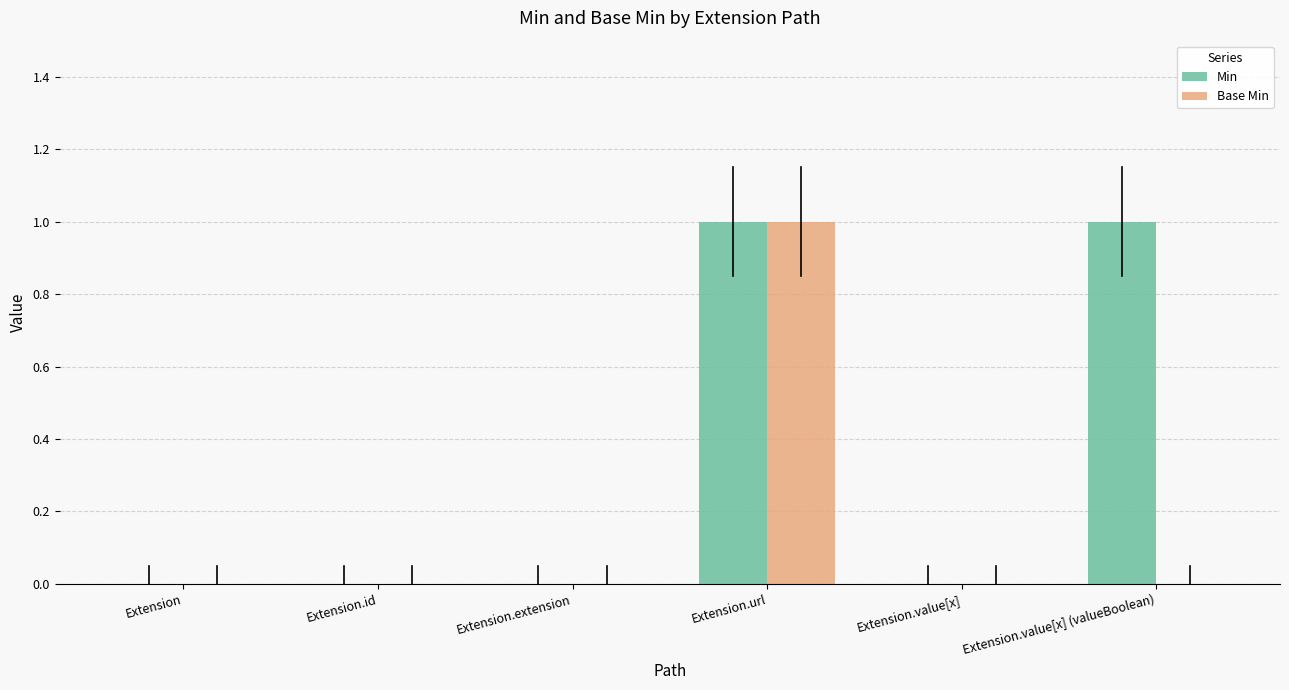

Which category has the highest value in the Base Min series?

Extension.url